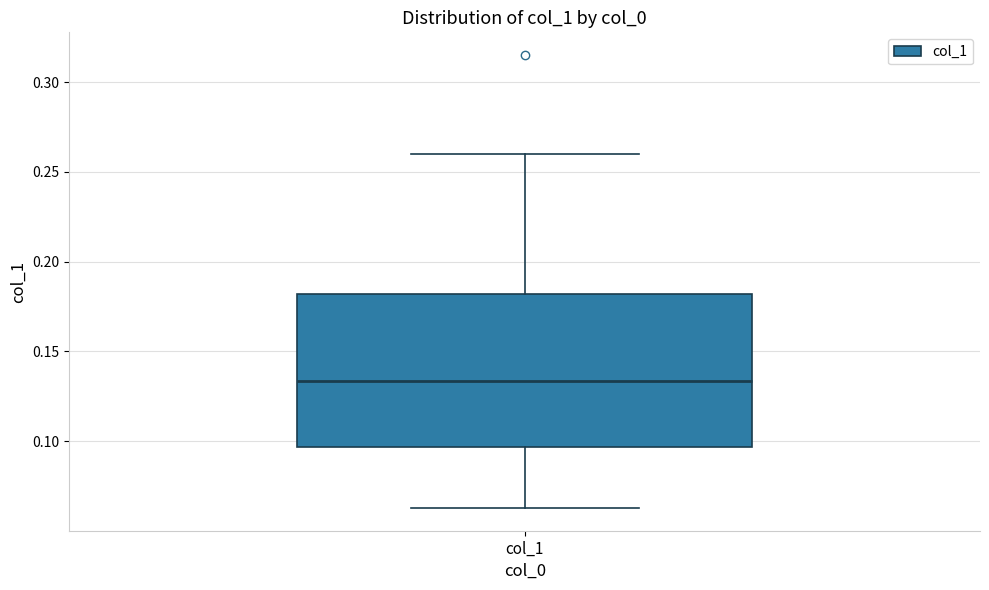

Where is the lower edge of the box for col_1 on the y-axis? The values are not printed on the chart, so give them approximately, as read against the axis.

0.095